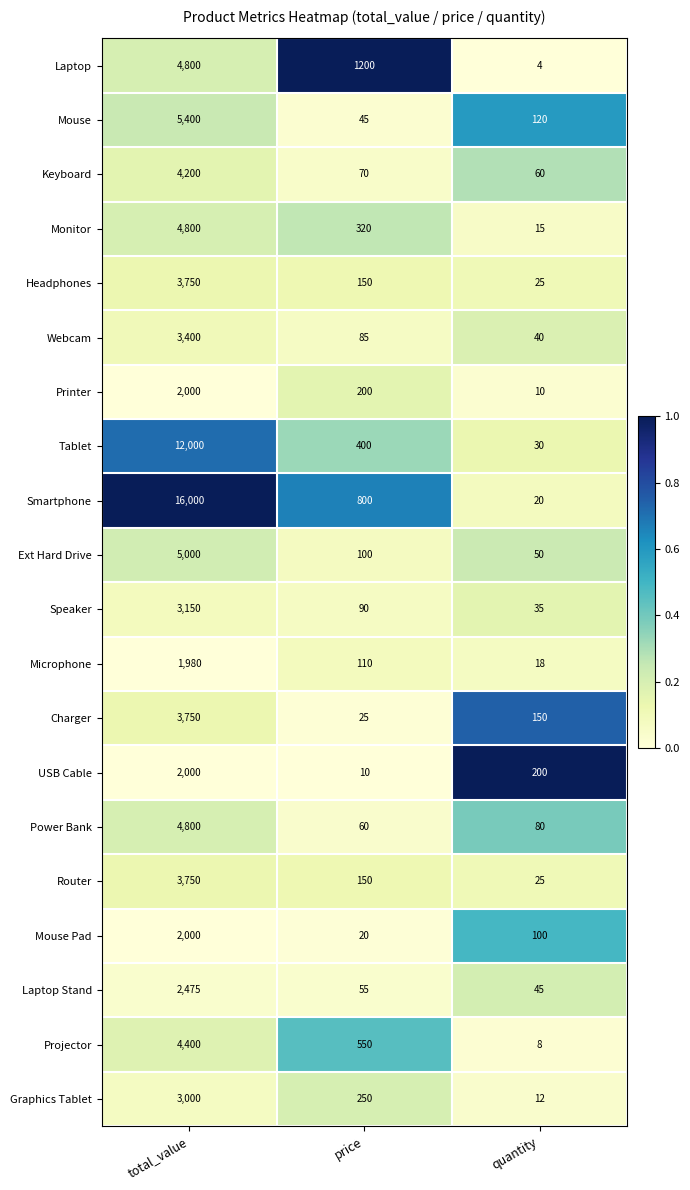

The value of Graphics Tablet at total_value is 3000. True or false?

True